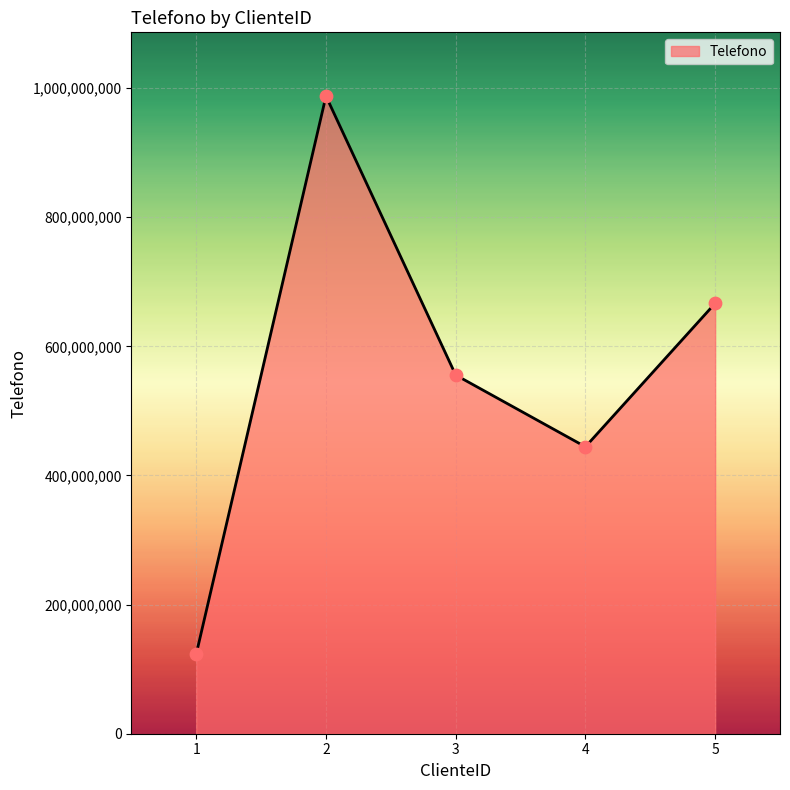

What is the ratio of the value at 5 to the value at 2?

0.7